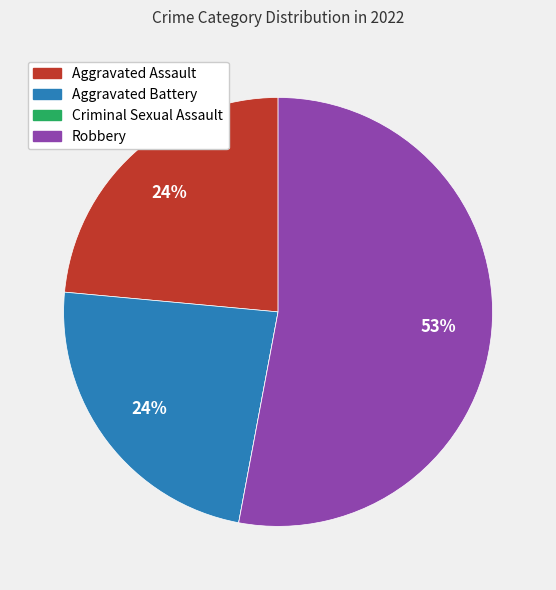

Which category has the biggest portion of the pie?

Robbery